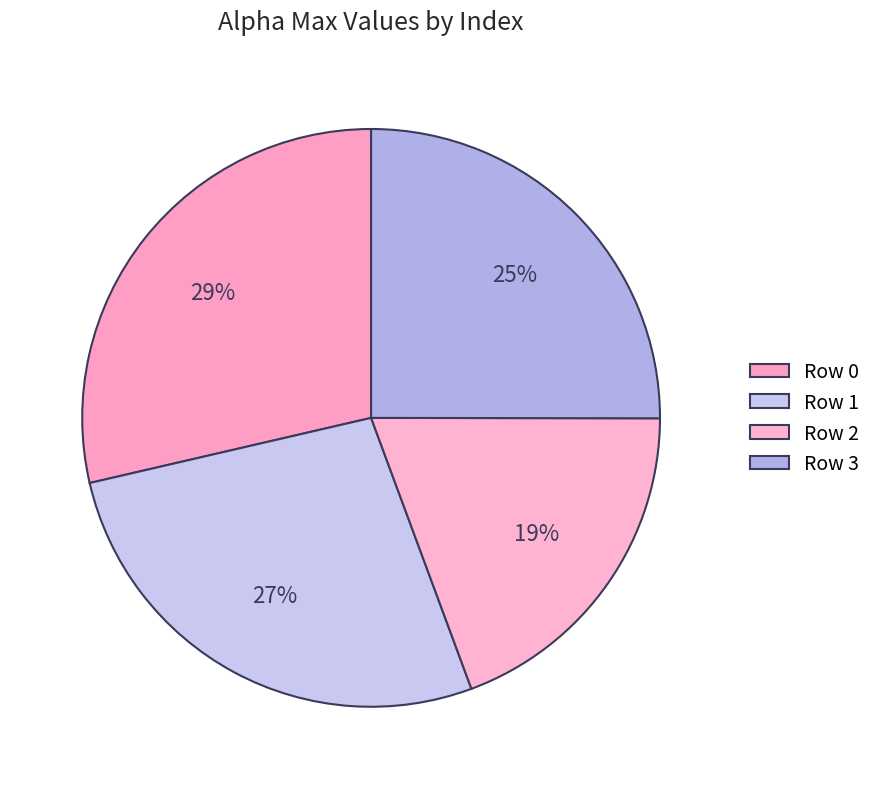

How many slices are in this pie chart?

4